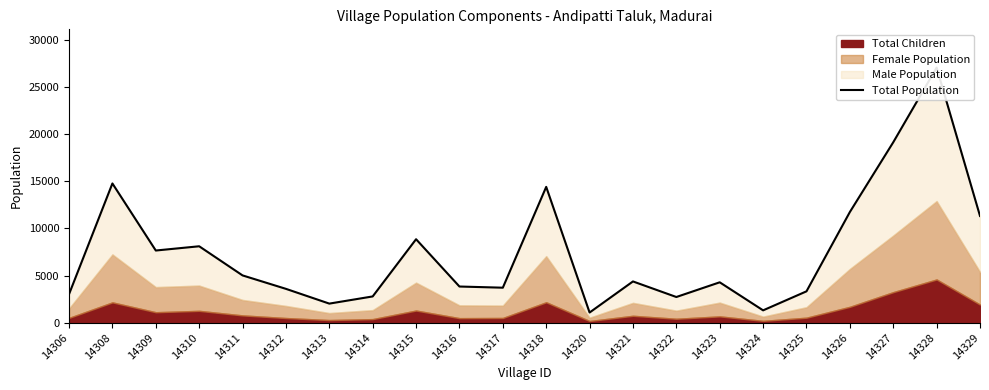

What is the difference between the maximum and minimum values?

25981